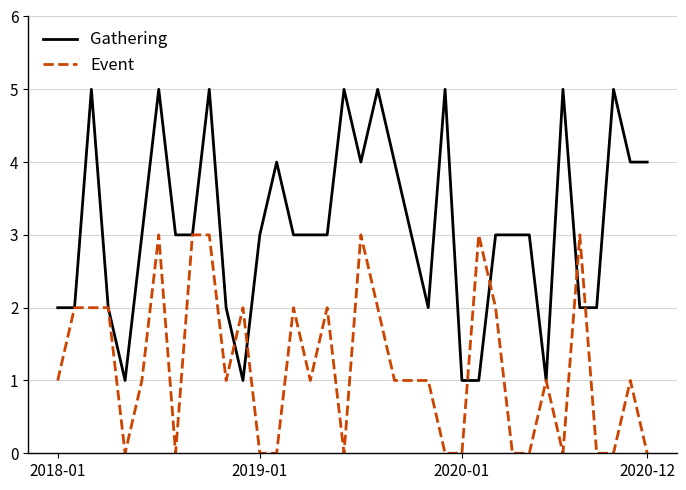

Which series has the largest total across all categories?

Gathering